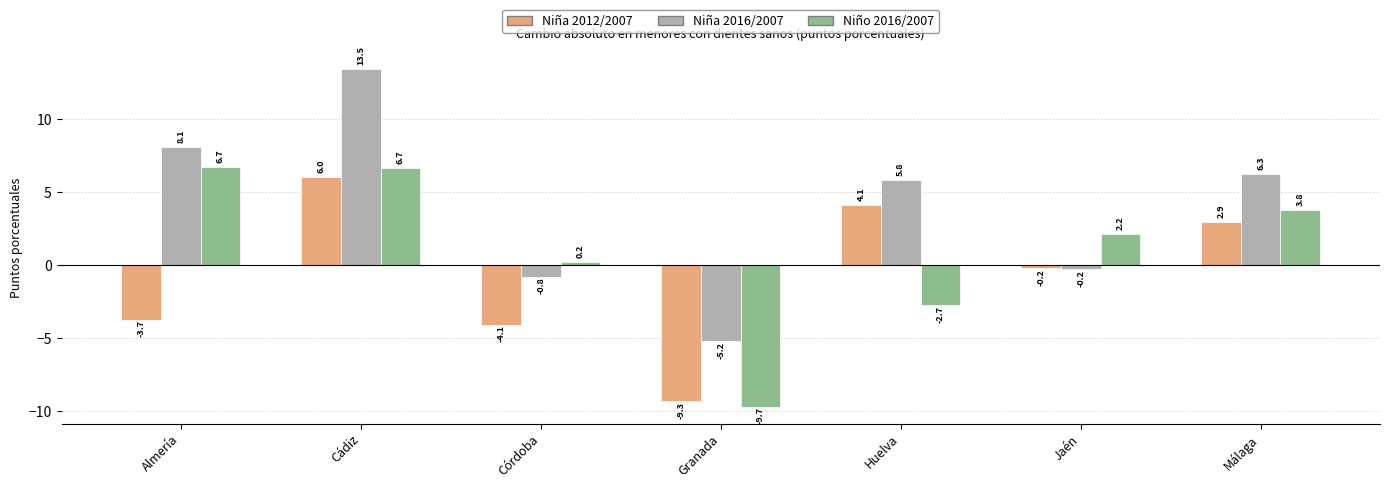

Rank the series by their average value, from highest to lowest.

Niña 2016/2007, Niño 2016/2007, Niña 2012/2007